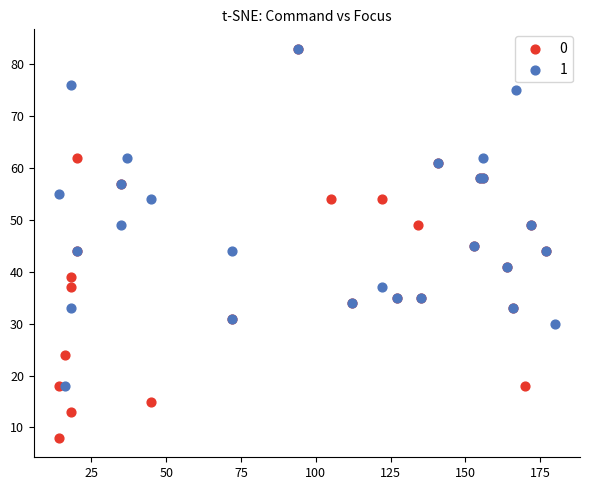

What are all the series names shown in the legend?

0, 1